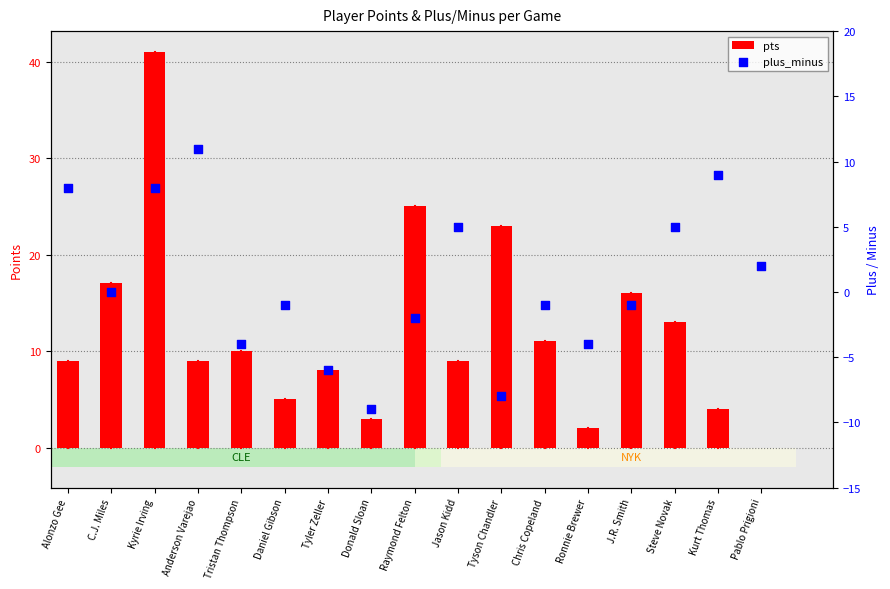

Which series has the largest Y range (max minus min)?

pts